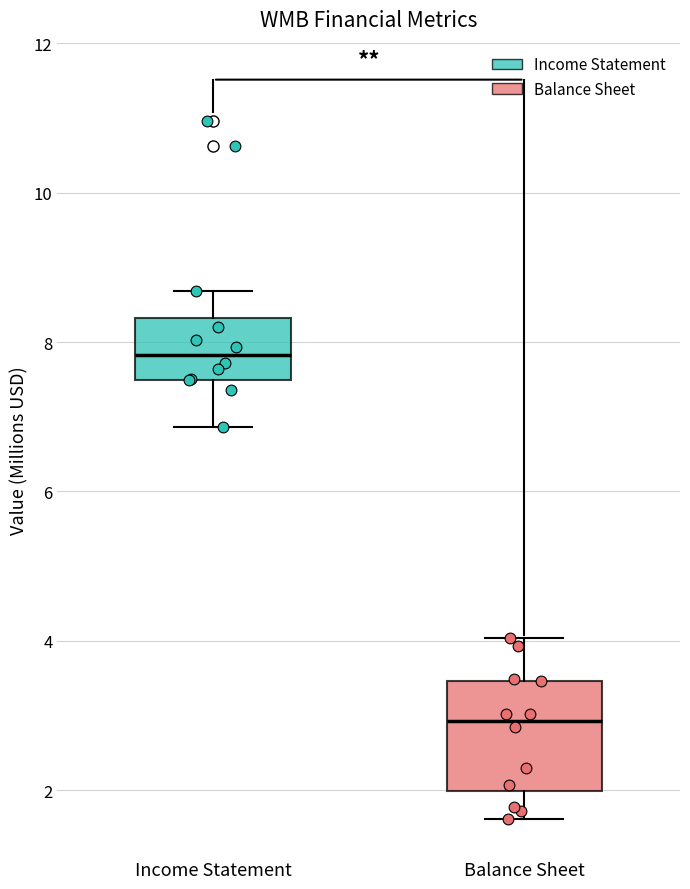

Which box's median line is the lowest?

Balance Sheet